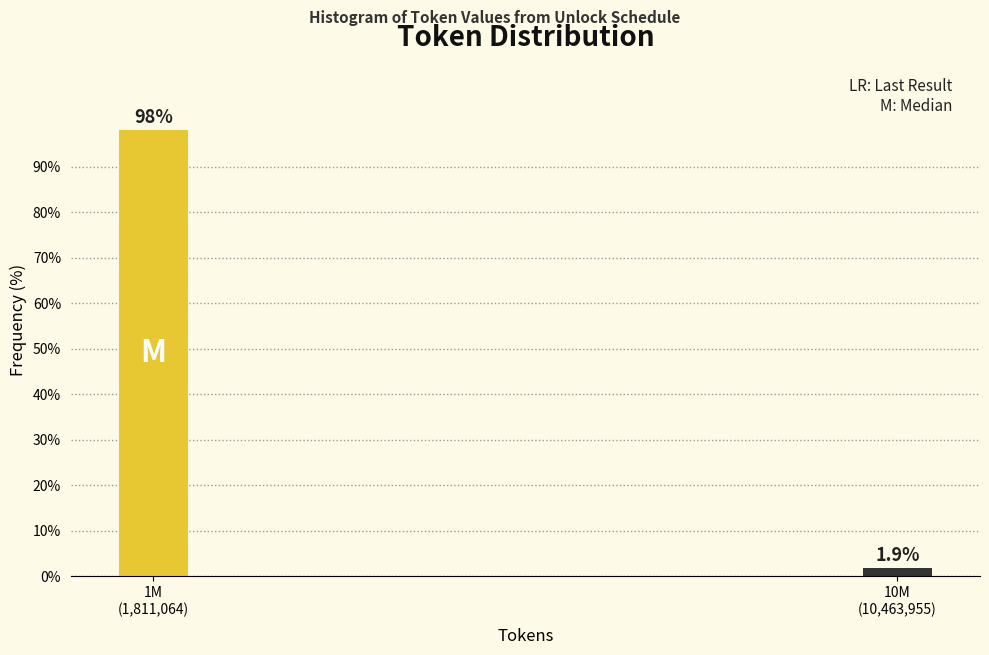

Reading right to left, transcribe all the data shown in this chart.

1.9	98.1